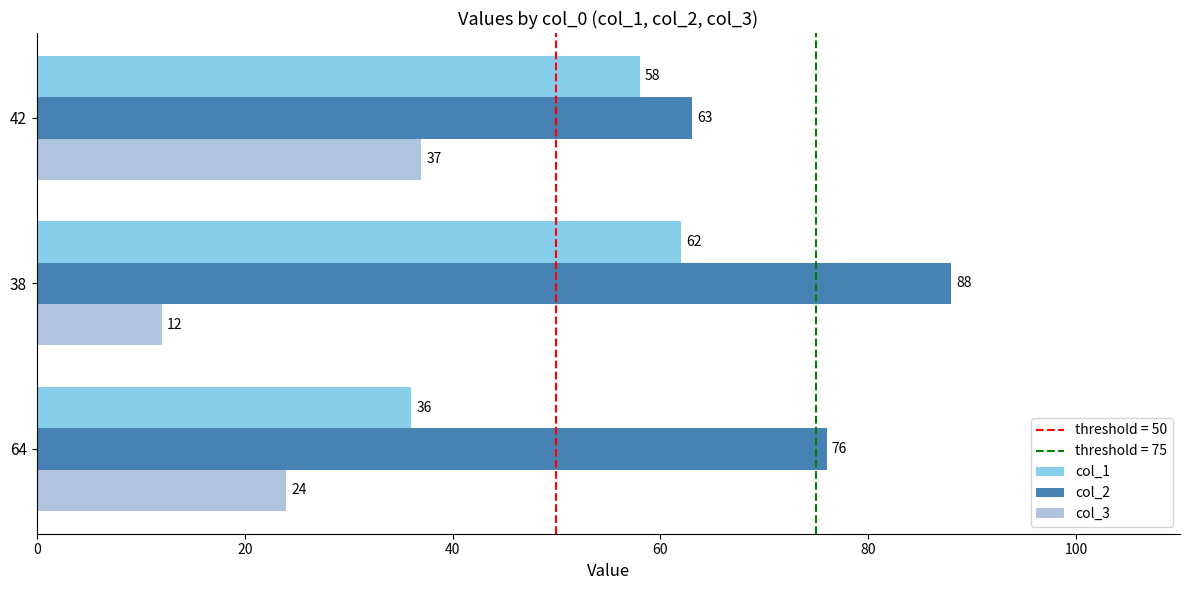

What is the sum of all col_3 values?

73